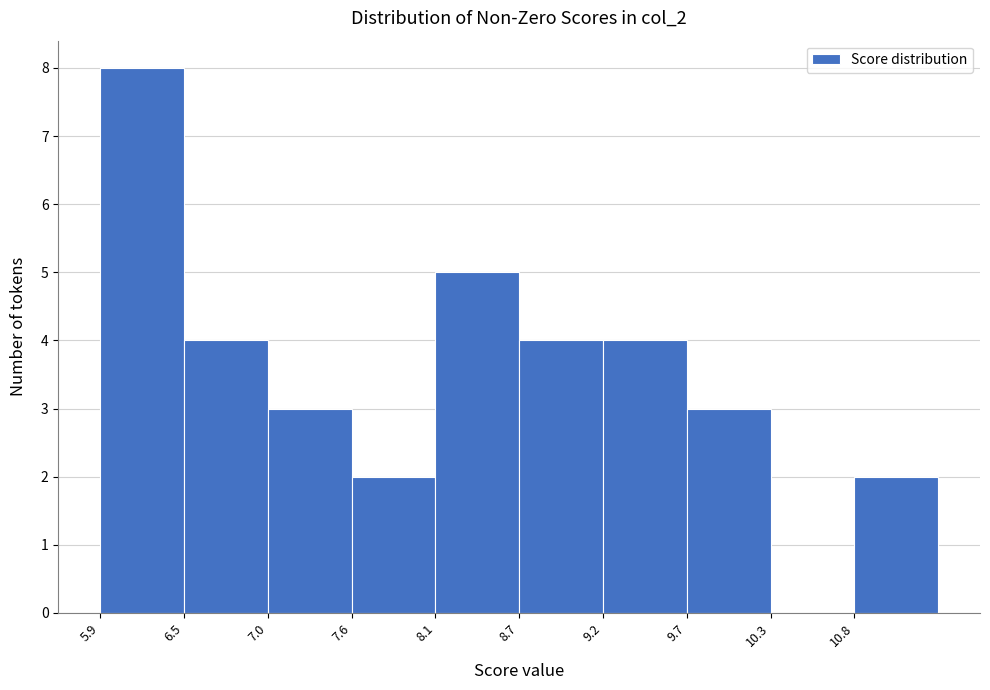

Reading left to right, list every bar in this chart as the range it spans on the x-axis followed by its height. Neither the bar edges nor the heights are printed on the chart, so give them approximately, as read against the axes.

5.9 to 6.5: 8
6.5 to 7.0: 4
7.0 to 7.6: 3
7.6 to 8.1: 2
8.1 to 8.7: 5
8.7 to 9.2: 4
9.2 to 9.7: 4
9.7 to 10.3: 3
10.3 to 10.8: 0
10.8 to 11.4: 2